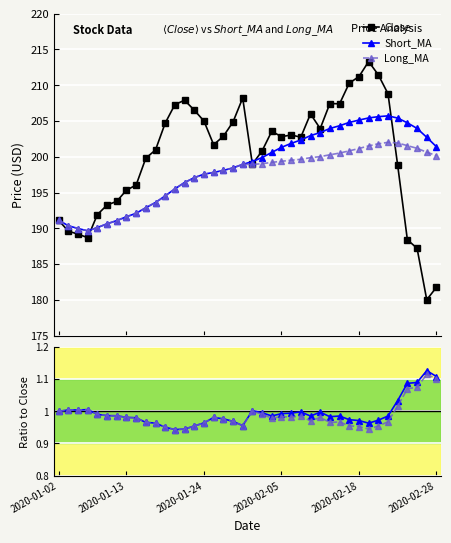

How many lines are shown in the chart?

3